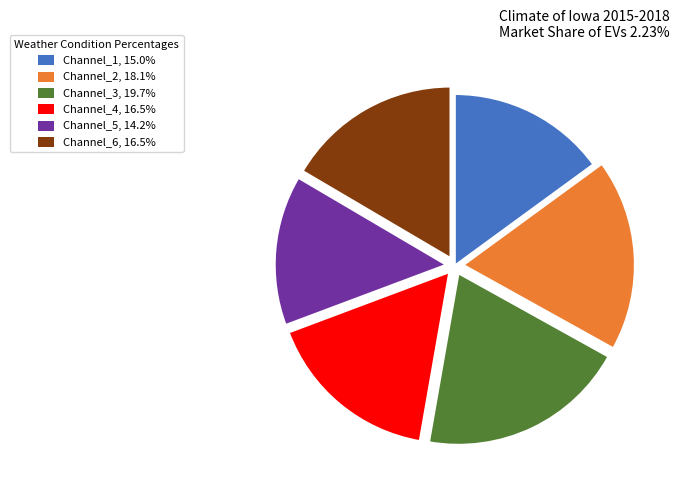

Is the sum of Channel_4, 16.5% and Channel_3, 19.7% greater than half?

No